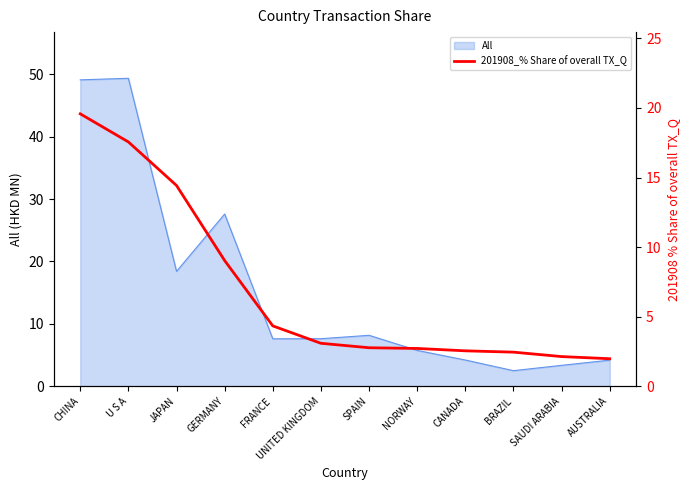

Reading left to right, what are all the values shown in this chart?

19.6	17.6	14.4	9.0	4.3	3.1	2.8	2.7	2.5	2.4	2.1	2.0